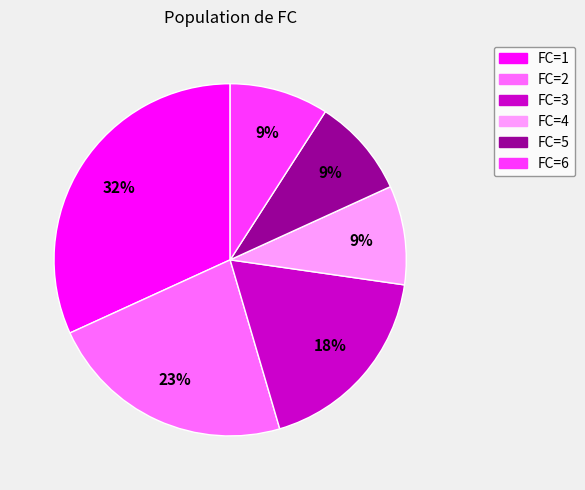

To the nearest percent, what is the difference between the largest and smallest slice percentages?

23%